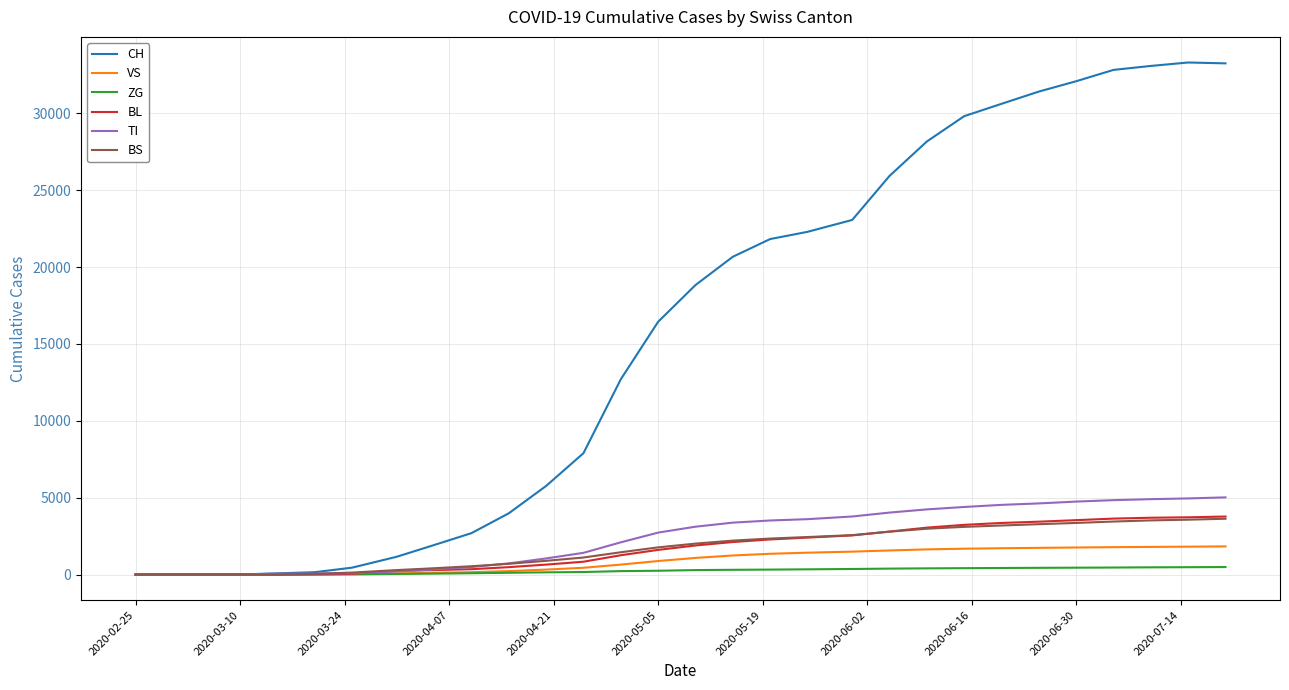

Which series has the widest spread of values?

CH